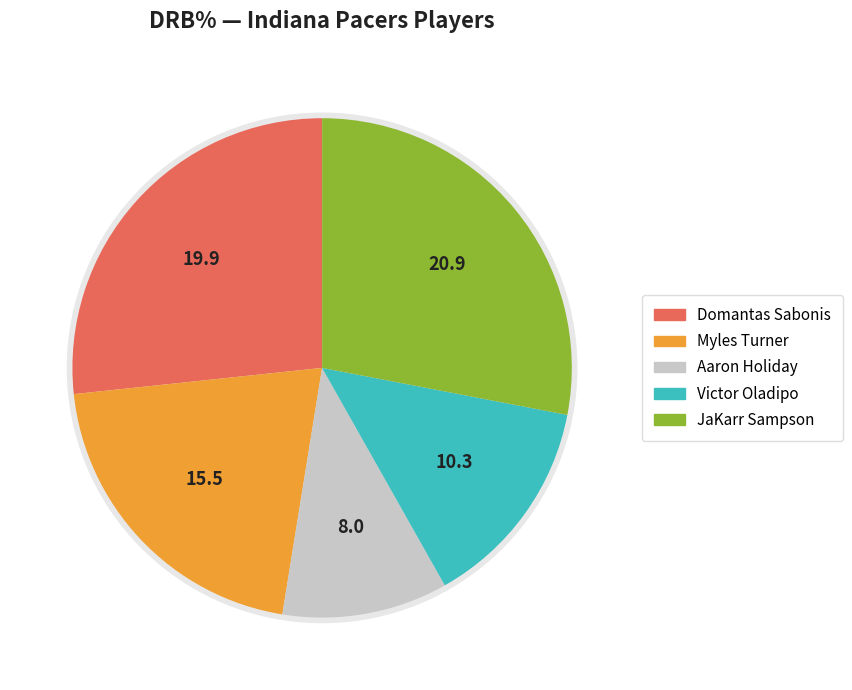

The Myles Turner slice represents 34% of the pie. True or false?

False